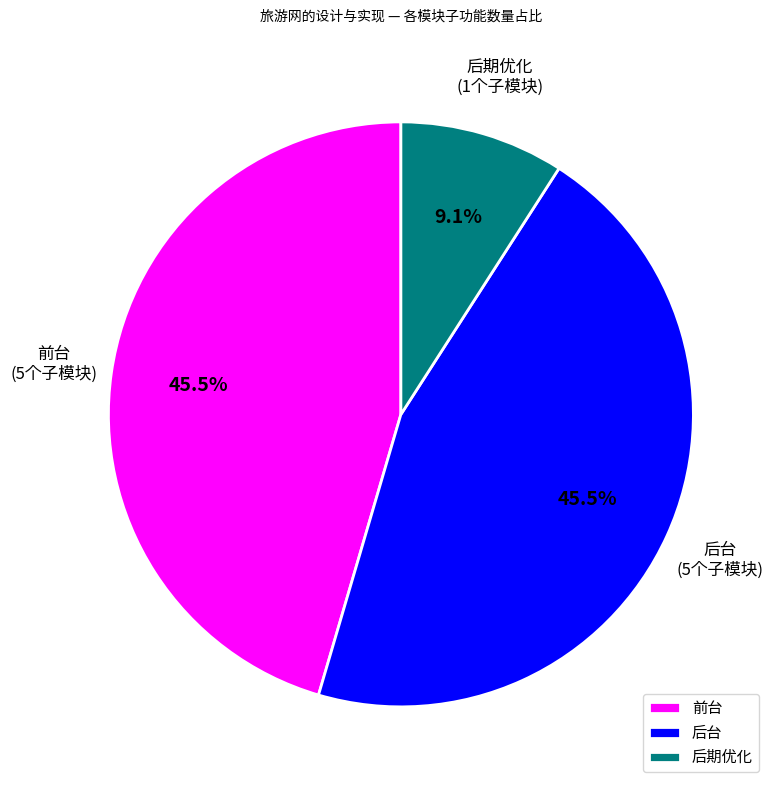

Which category has the smallest portion of the pie?

后期优化